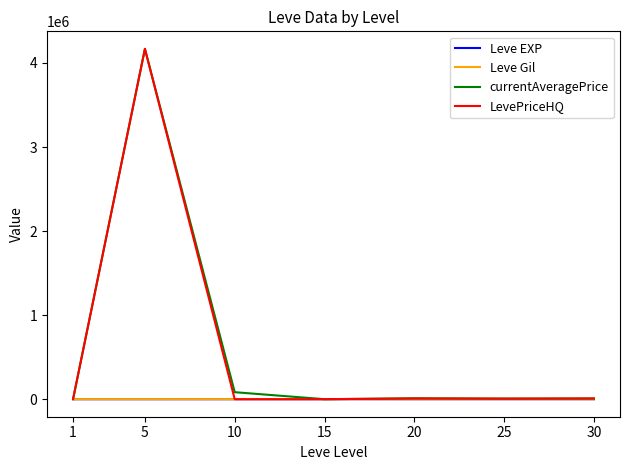

What is the highest value of the currentAveragePrice series?

4167900.2